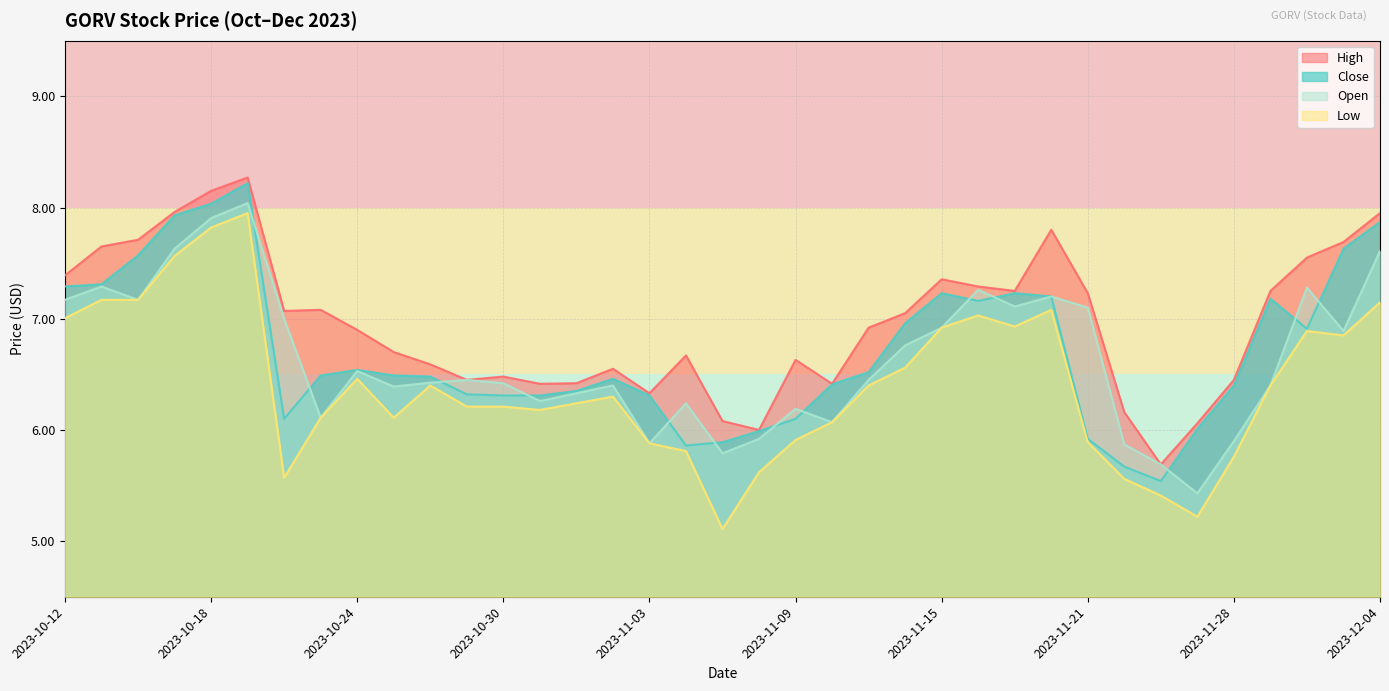

What is the spread (max minus min) of values at 2023-11-29?

0.8